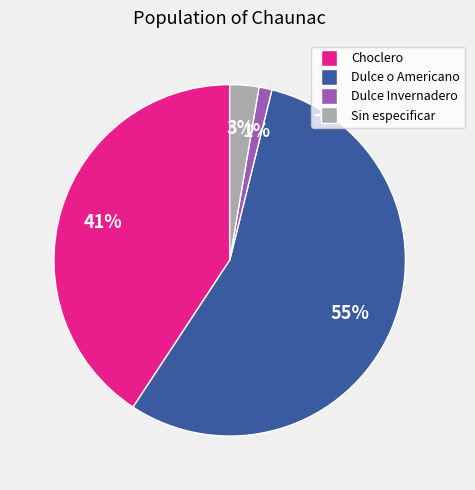

How many segments does this pie chart have?

4